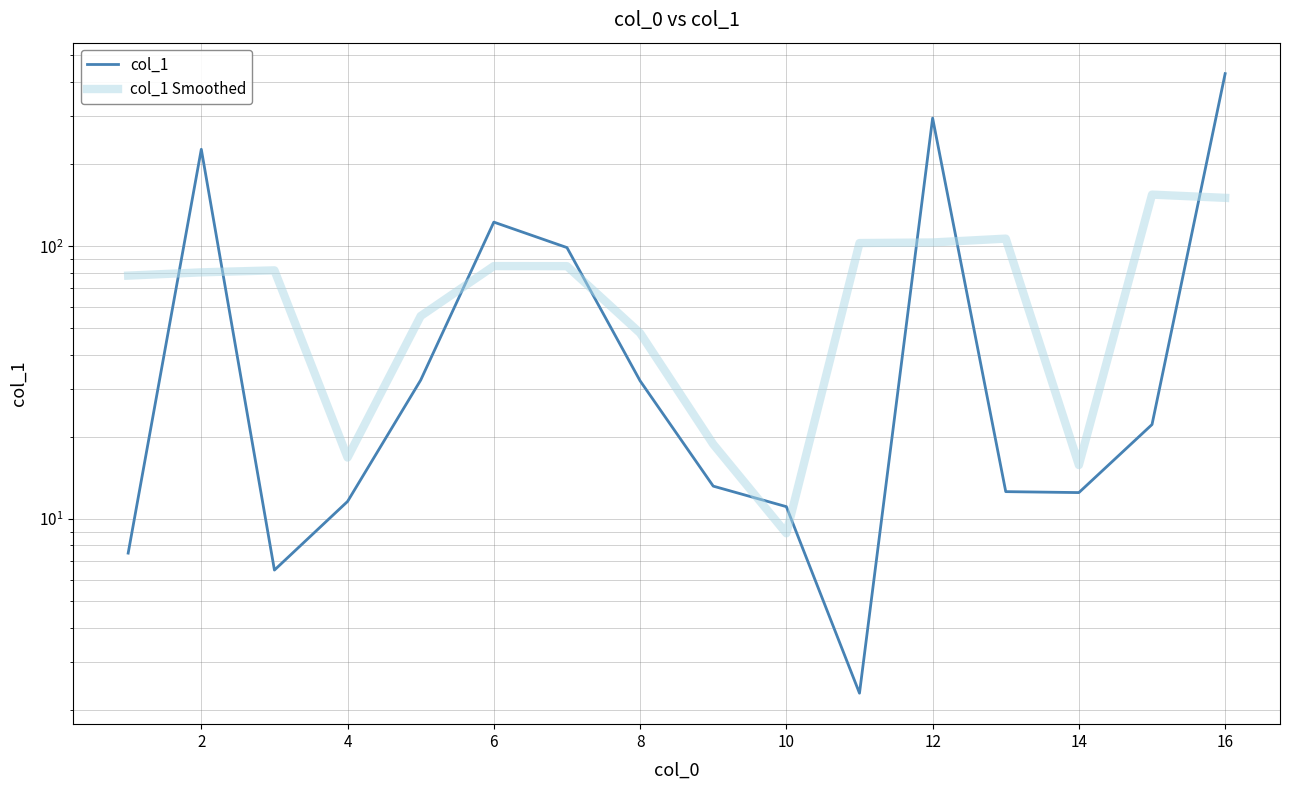

At how many categories does at least one series exceed 304?

1